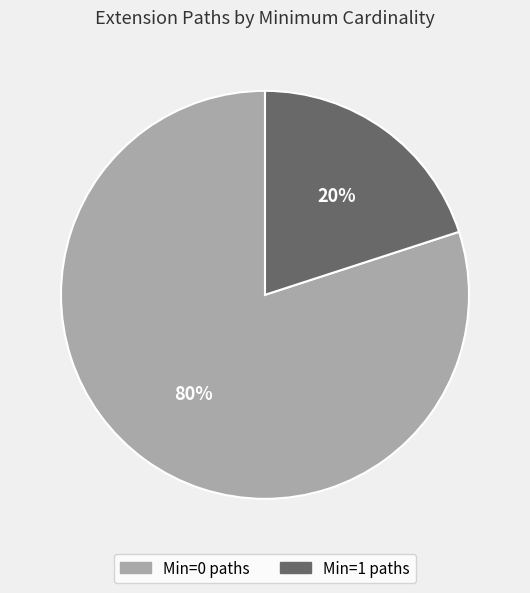

Is there any slice that represents more than half of the pie?

Yes